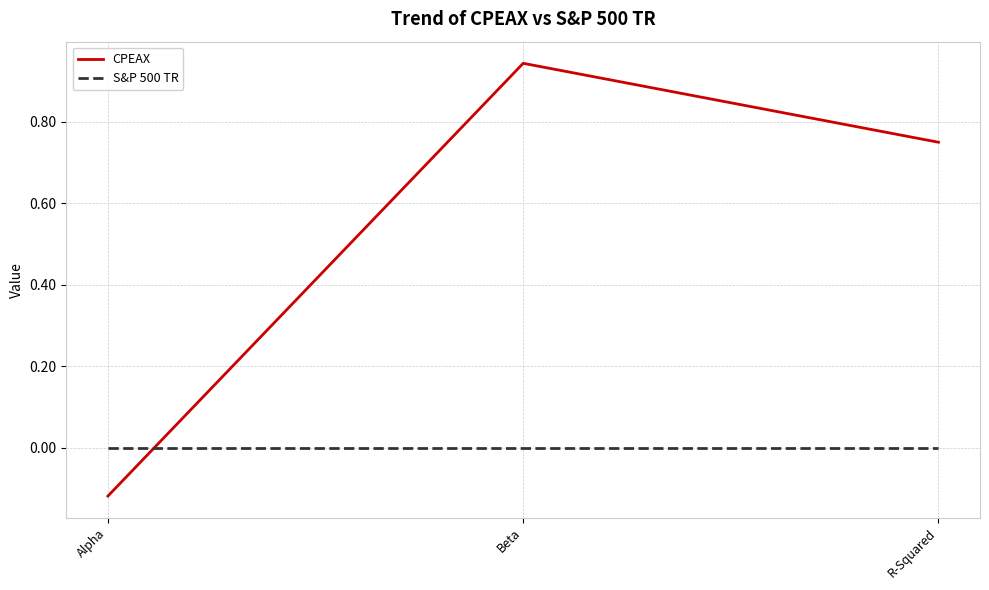

Where is CPEAX nearest to the value 0?

Alpha